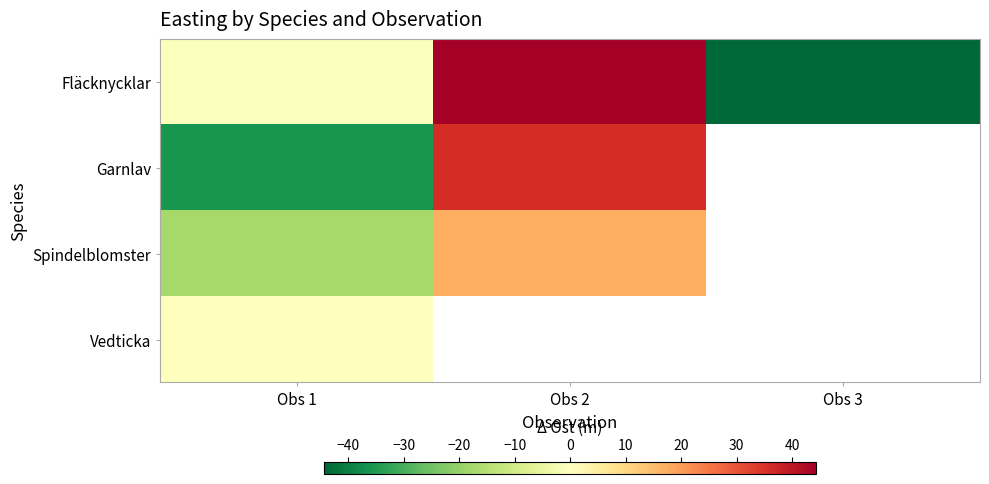

Which series has the widest spread of values?

Fläcknycklar